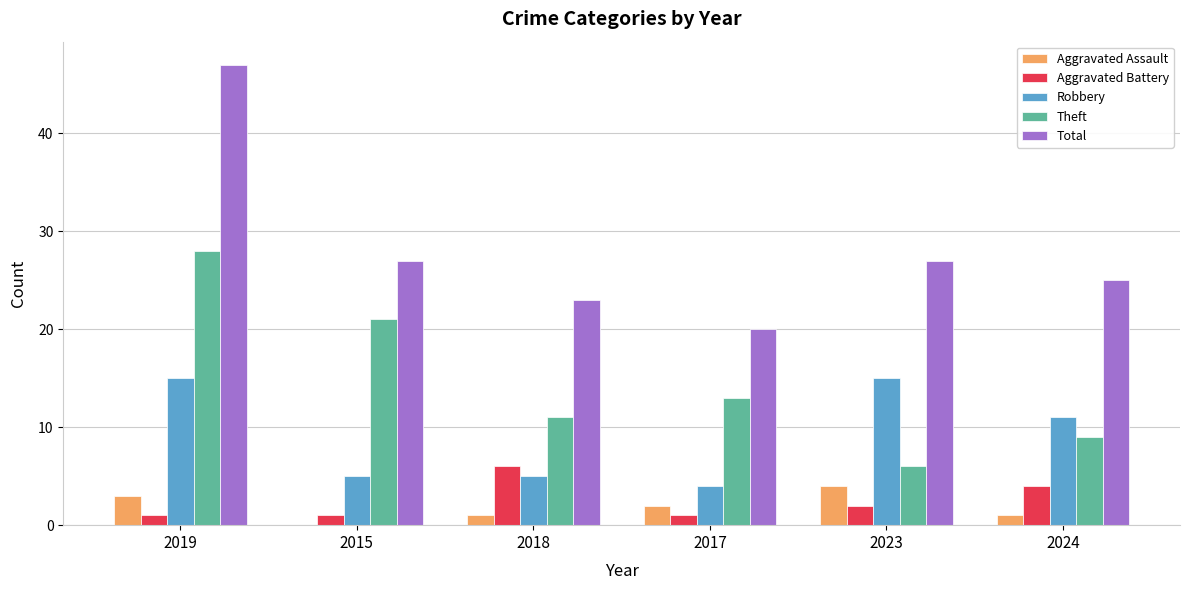

Is the value of Robbery at 2019 greater than the value of Aggravated Battery at 2017?

Yes